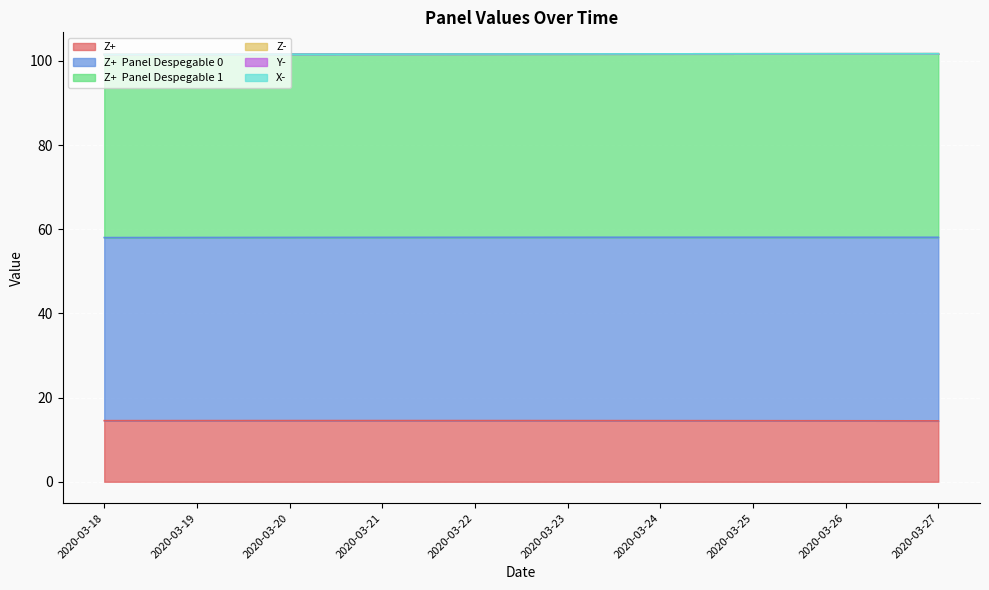

What are all the series names shown in the legend?

Z+, Z+  Panel Despegable 0, Z+  Panel Despegable 1, Z-, Y-, X-